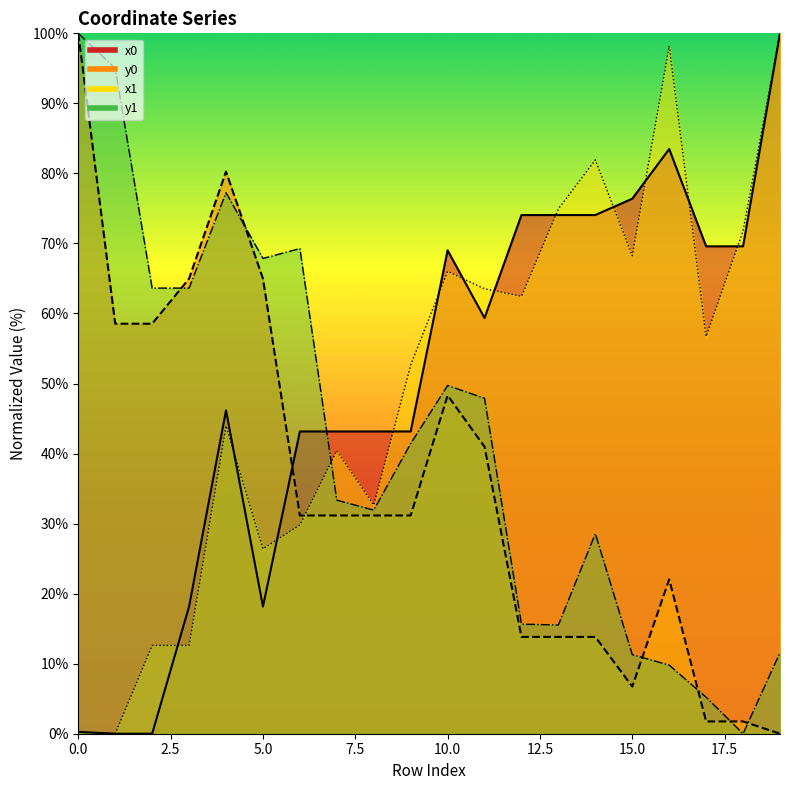

At how many categories does at least one series exceed 39?

20